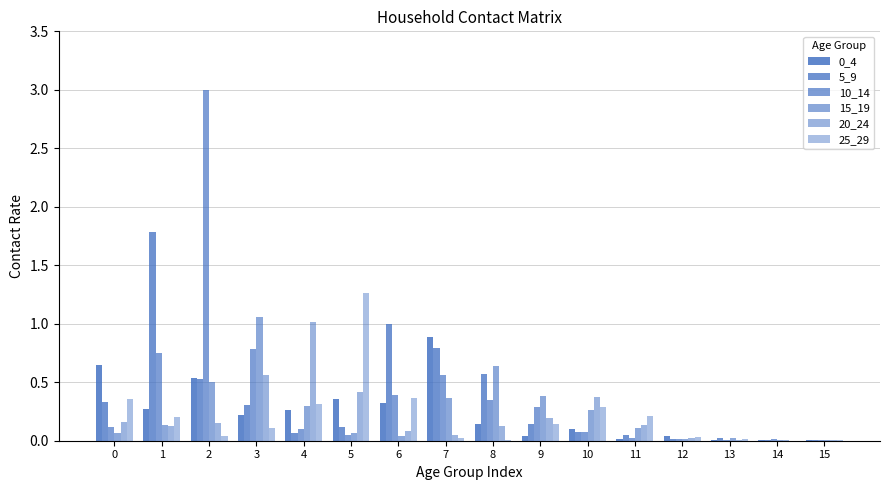

How many series are shown in this chart?

6